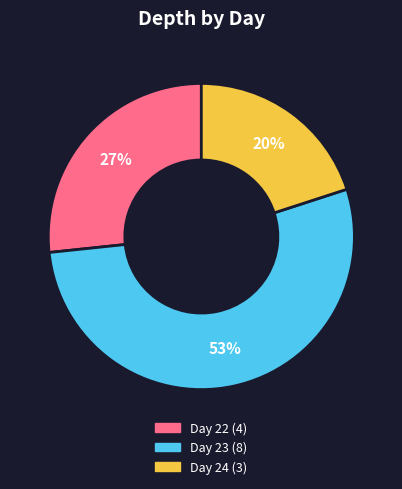

Does any single category account for the majority?

Yes